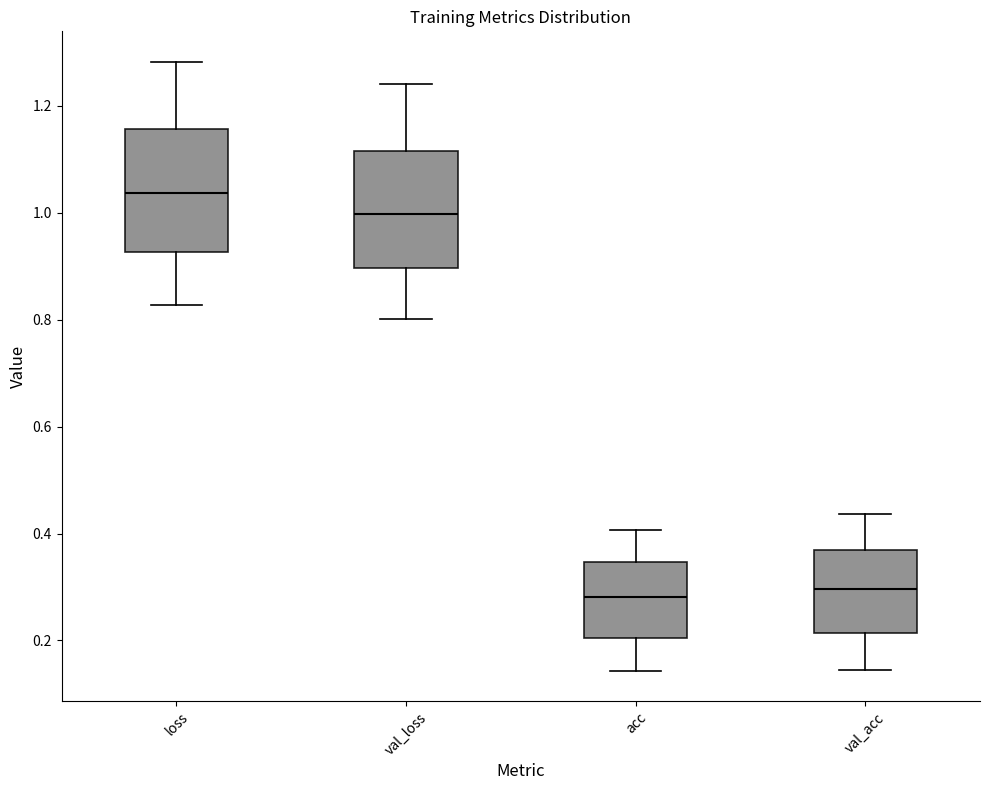

Where does the upper whisker of the box for loss end on the y-axis? The values are not printed on the chart, so give them approximately, as read against the axis.

1.28